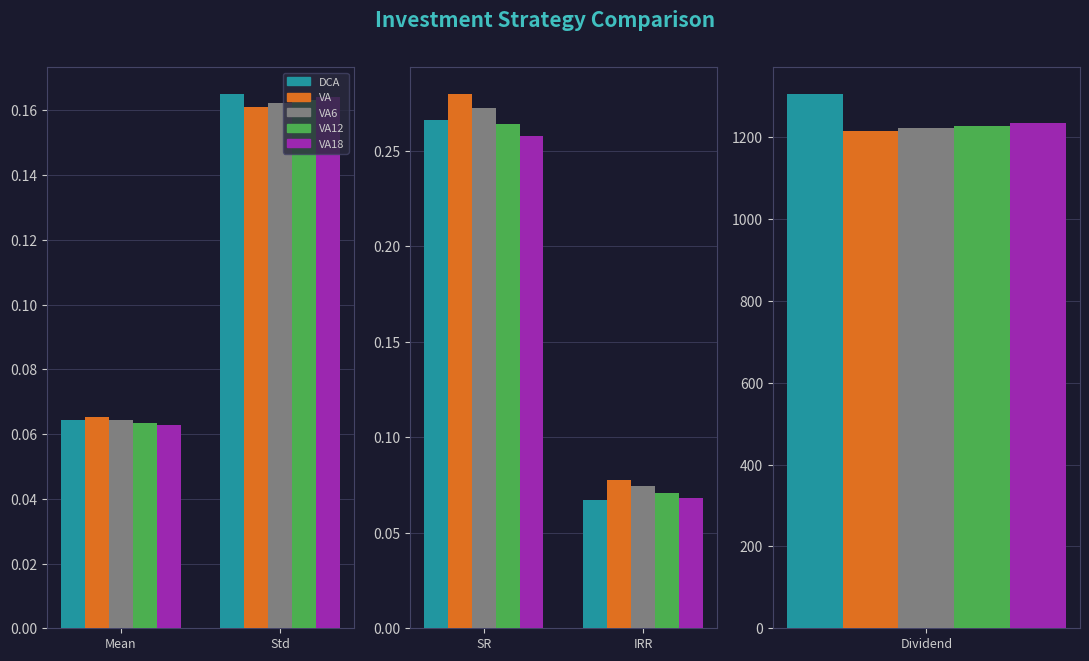

How many series are shown in this chart?

5